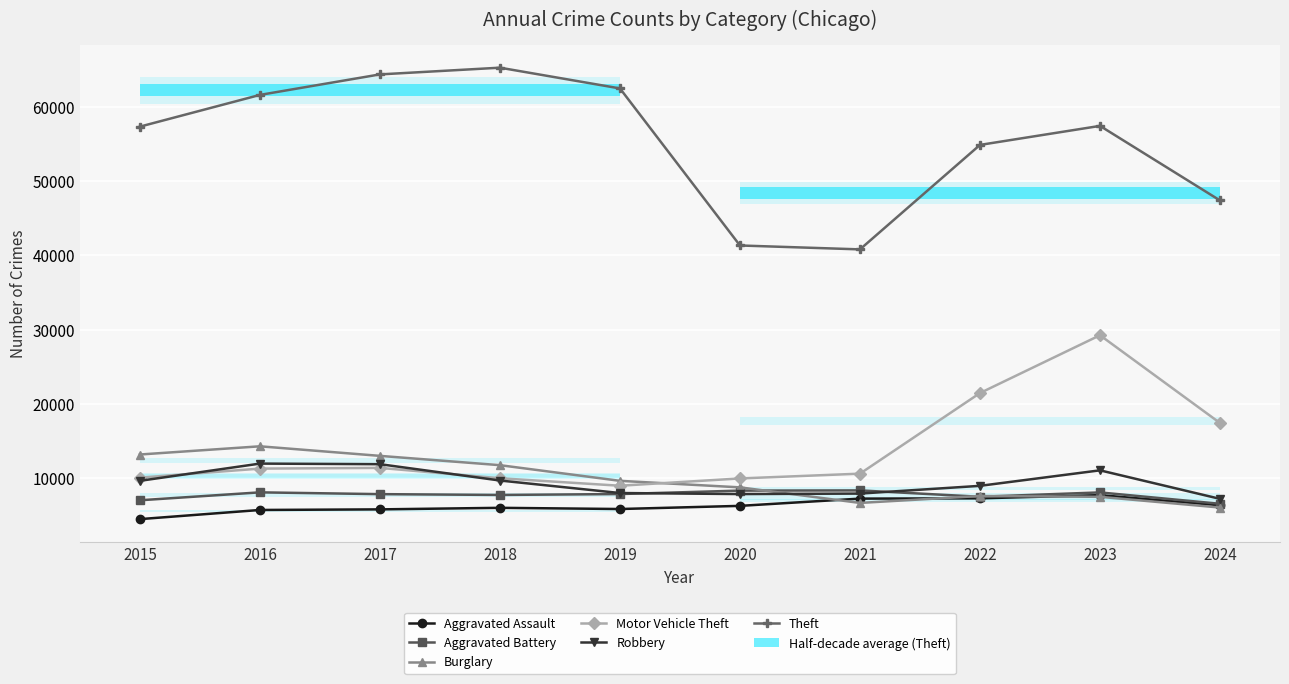

What is the sum of the Aggravated Assault values at 2018 and 2015?

10482